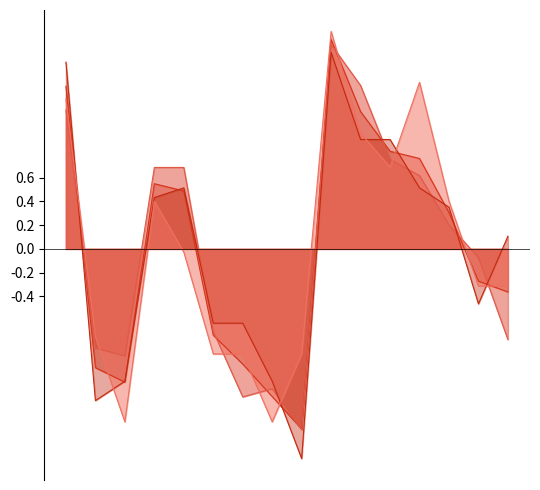

Reading right to left, transcribe all the data shown in this chart.

Best3SquatKg: 0.1	-0.5	0.4	0.5	0.9	0.9	1.7	-1.8	-1.1	-0.6	-0.6	0.5	0.4	-1.1	-1.3	1.6
Best3BenchKg: -0.3	-0.3	0.4	1.4	0.7	1.0	1.8	-0.9	-1.5	-0.9	-0.9	-0.0	0.4	-1.5	-0.7	1.3
Best3DeadliftKg: -0.8	-0.1	0.2	0.6	0.8	1.4	1.7	-1.5	-1.2	-1.2	-0.7	0.7	0.7	-0.9	-0.8	1.2
TotalKg: -0.4	-0.3	0.3	0.8	0.8	1.2	1.8	-1.5	-1.2	-1.0	-0.7	0.5	0.5	-1.1	-1.0	1.4